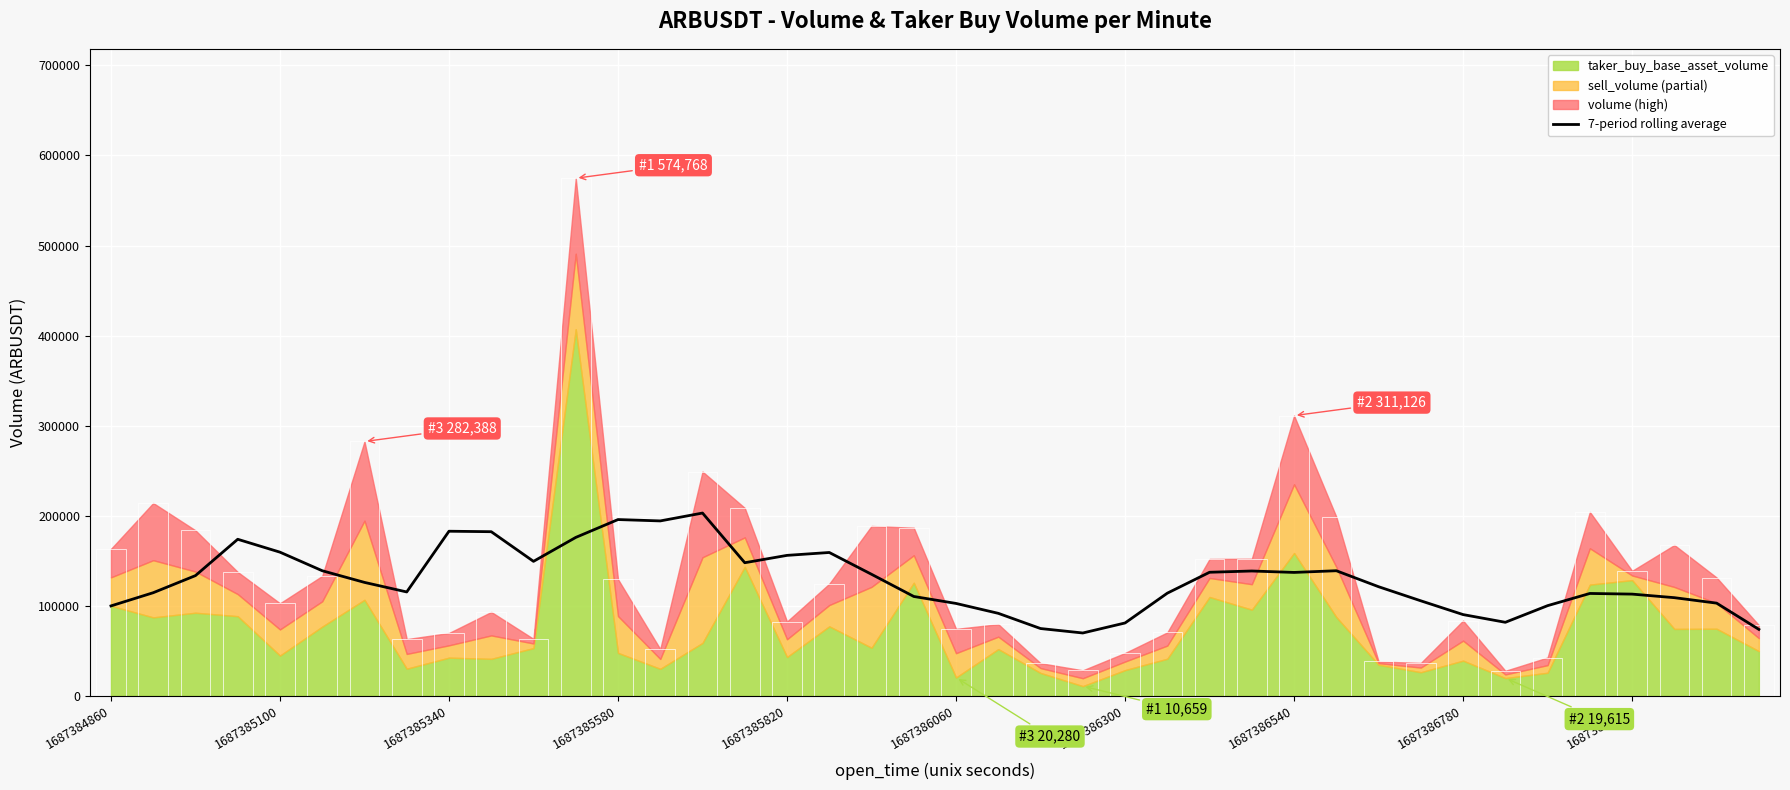

What position from the left is 1687384860?

1